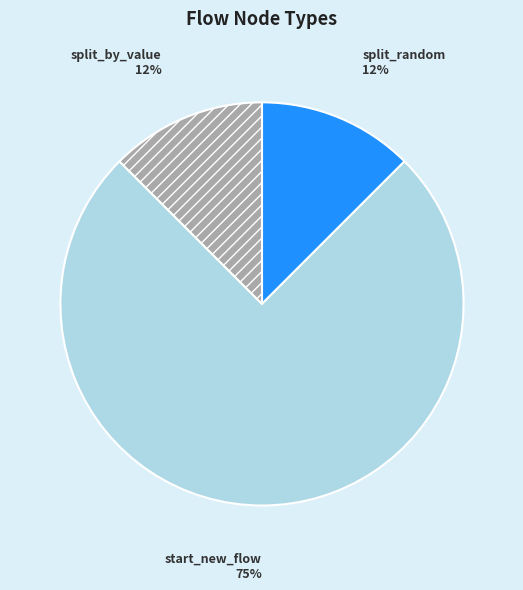

Which category has the biggest portion of the pie?

start_new_flow